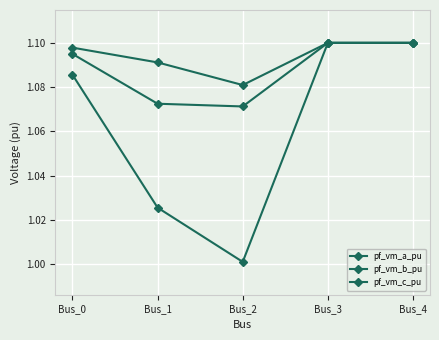

Which label corresponds to the smallest value in the chart?

Bus_2